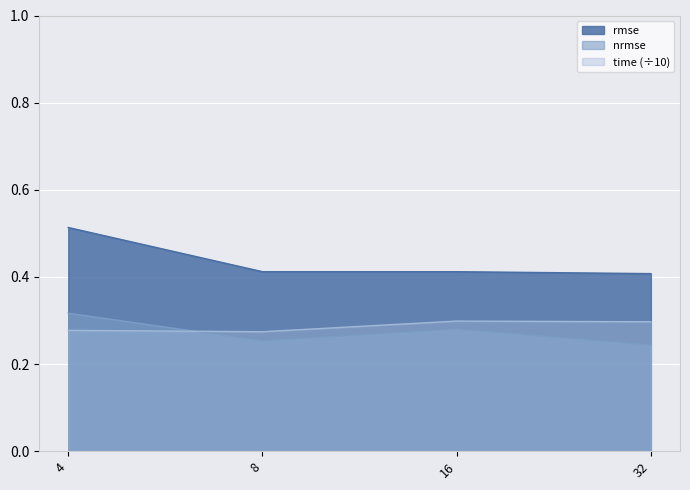

The nrmse series shows 0.4 at 32. True or false?

False